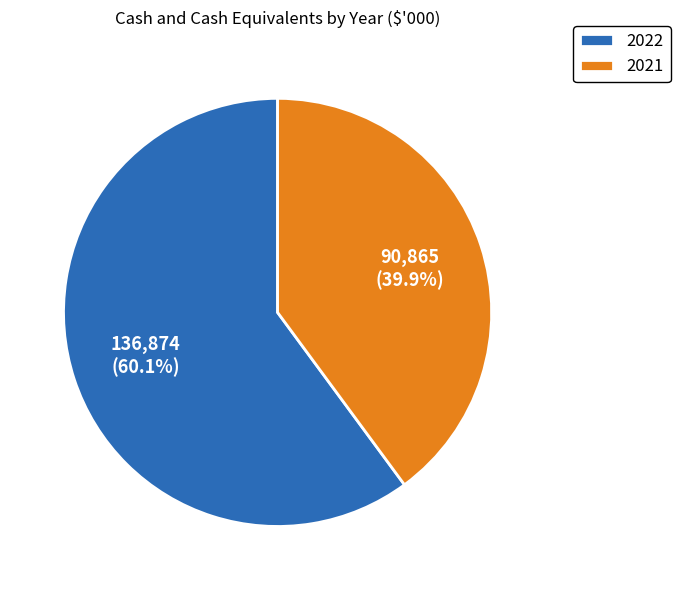

To the nearest percent, what is the difference between the 2022 and 2021 slice percentages?

20%